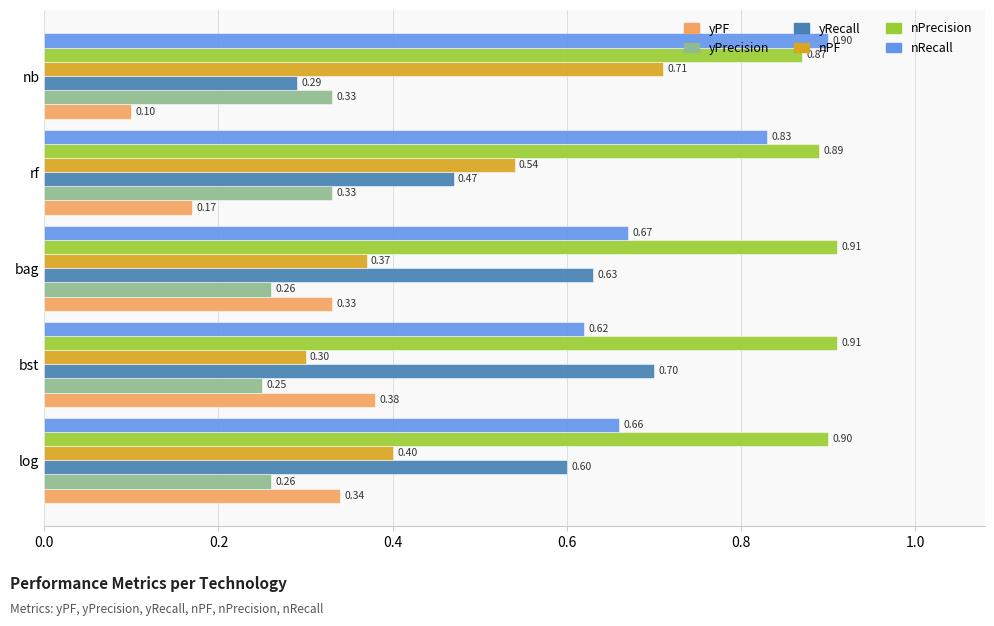

What is the difference between the highest and lowest values at log?

0.6